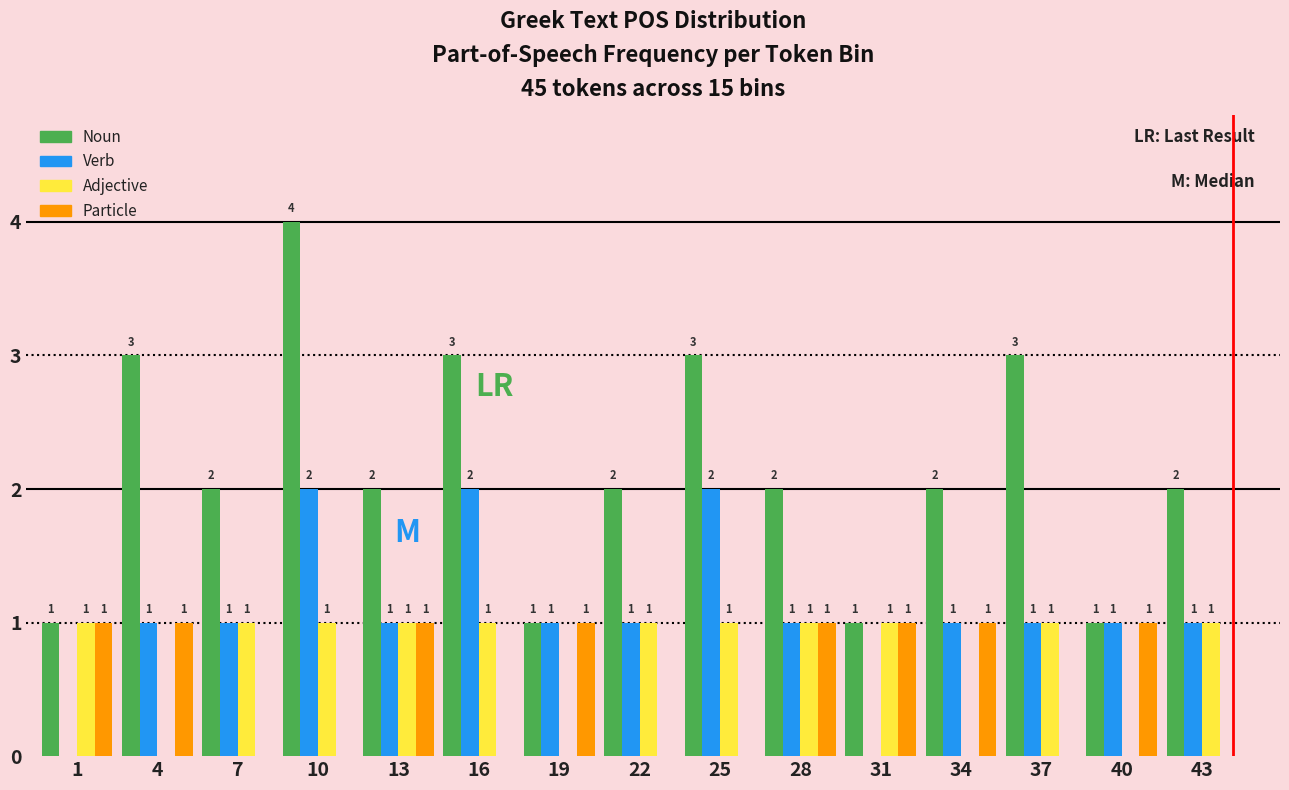

Reading left to right, extract all data points from this chart.

Noun: 1=1	4=3	7=2	10=4	13=2	16=3	19=1	22=2	25=3	28=2	31=1	34=2	37=3	40=1	43=2
Verb: 1=0	4=1	7=1	10=2	13=1	16=2	19=1	22=1	25=2	28=1	31=0	34=1	37=1	40=1	43=1
Adjective: 1=1	4=0	7=1	10=1	13=1	16=1	19=0	22=1	25=1	28=1	31=1	34=0	37=1	40=0	43=1
Particle: 1=1	4=1	7=0	10=0	13=1	16=0	19=1	22=0	25=0	28=1	31=1	34=1	37=0	40=1	43=0